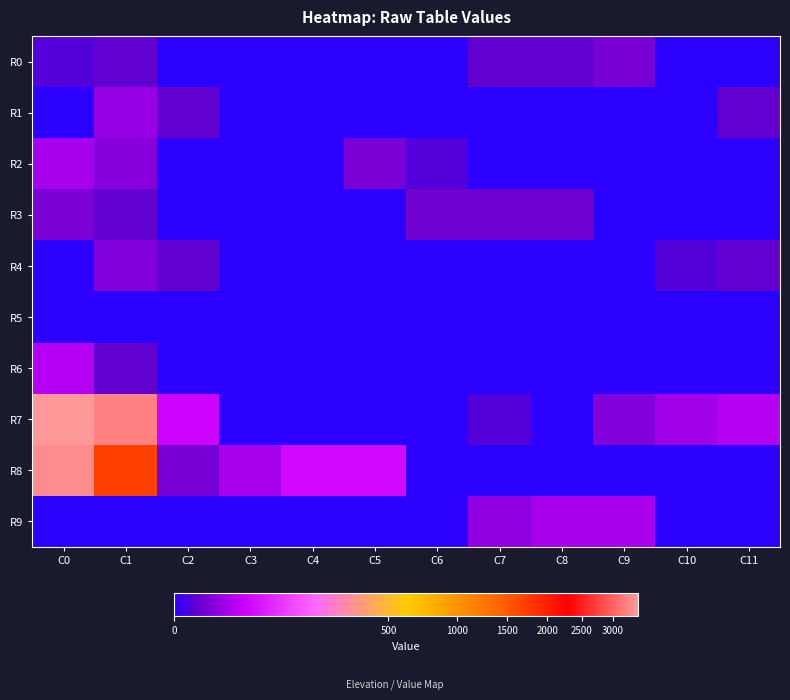

At which category is the sum across all series the highest?

C0